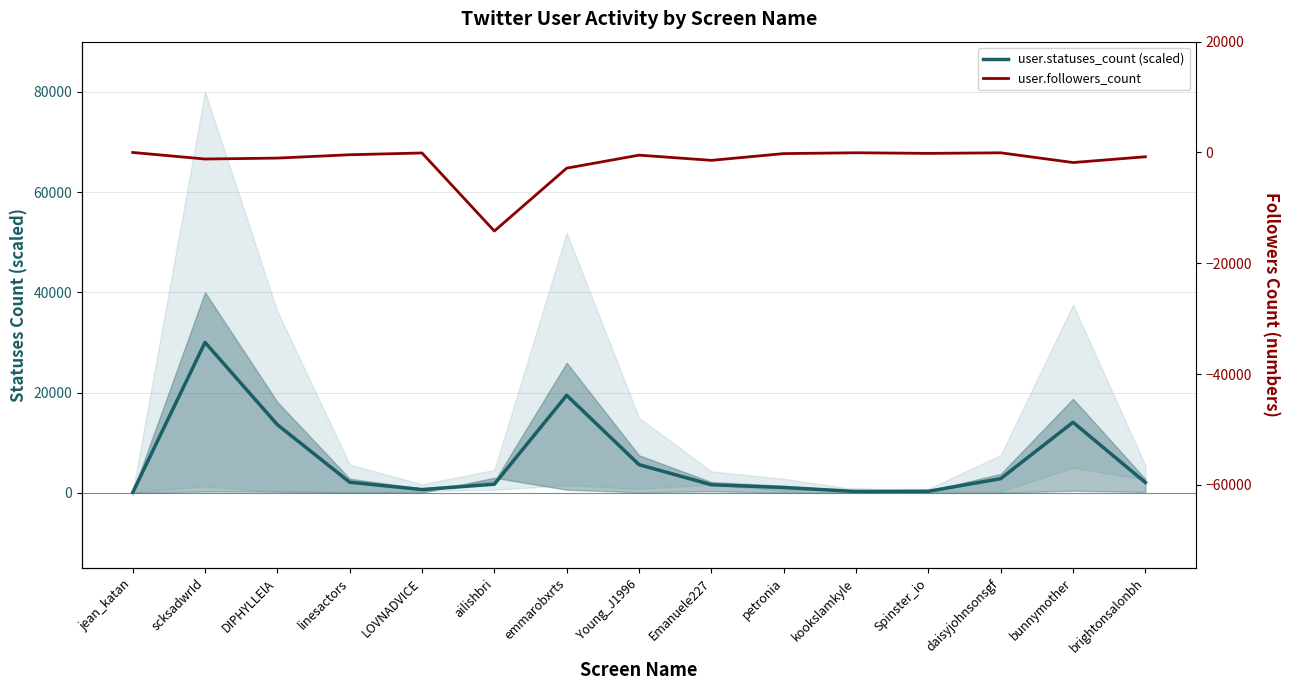

What is the difference between the maximum and minimum values in the user.followers_count series?

14183.0